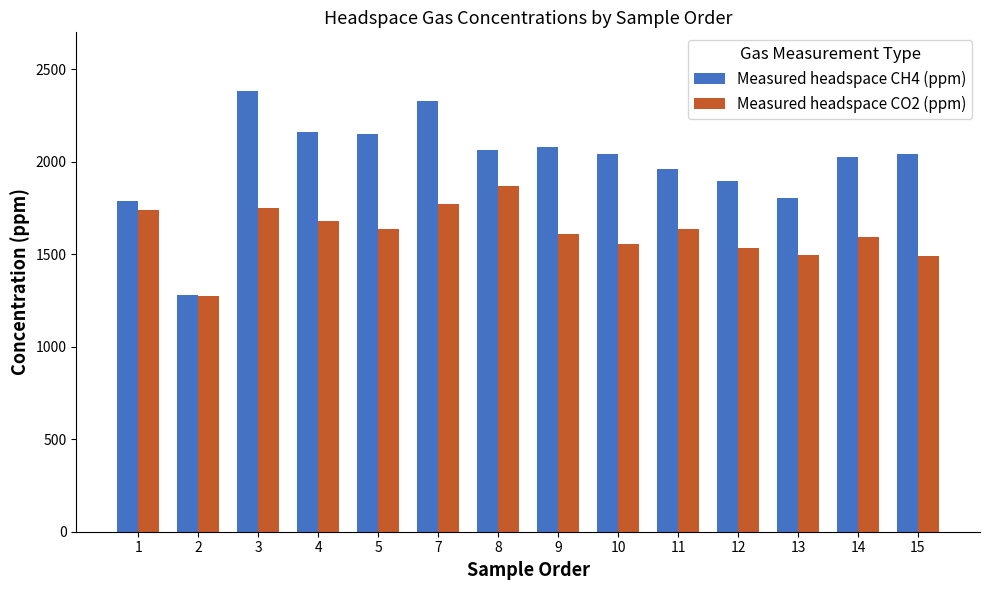

Rank the series by their average value, from highest to lowest.

Measured headspace CH4 (ppm), Measured headspace CO2 (ppm)